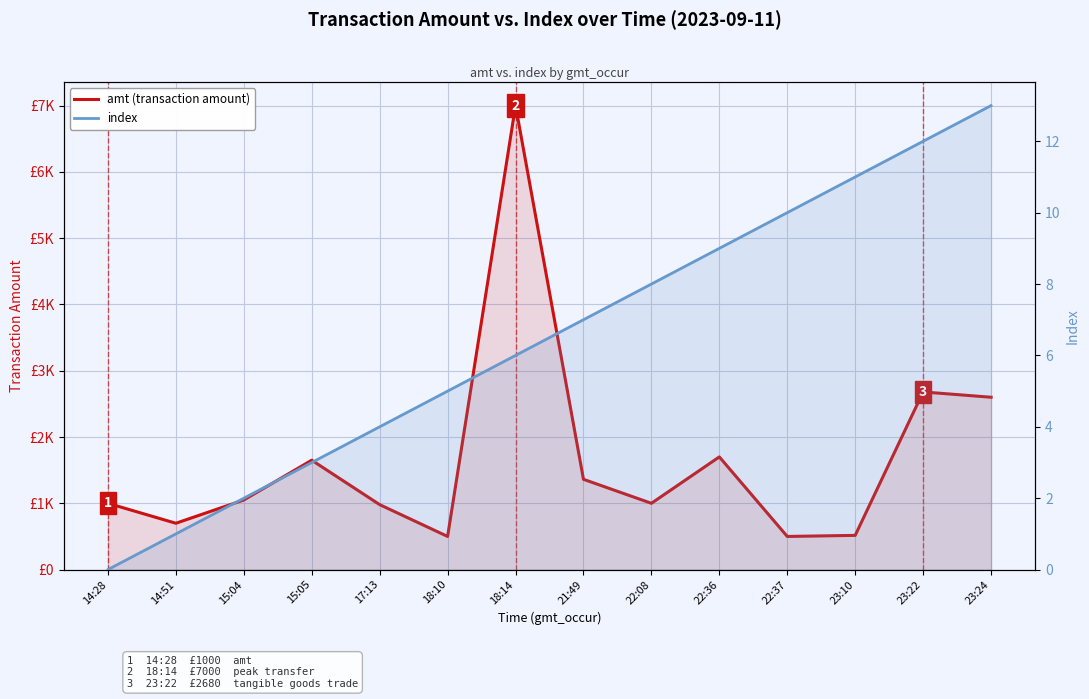

List the labels in order of amt (transaction amount) value, largest first.

18:14, 23:22, 23:24, 22:36, 15:05, 21:49, 15:04, 14:28, 22:08, 17:13, 14:51, 23:10, 18:10, 22:37